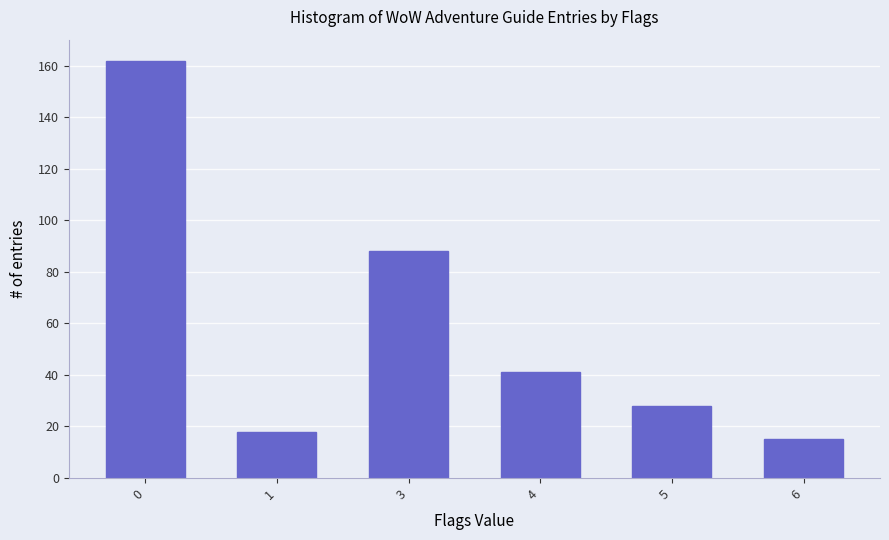

List the labels in order of value, smallest first.

6, 1, 5, 4, 3, 0